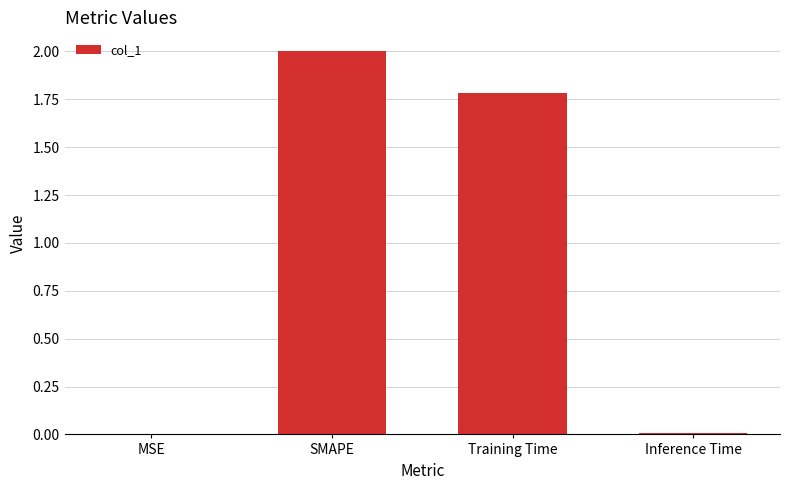

Which has a higher value, Inference Time or SMAPE?

SMAPE